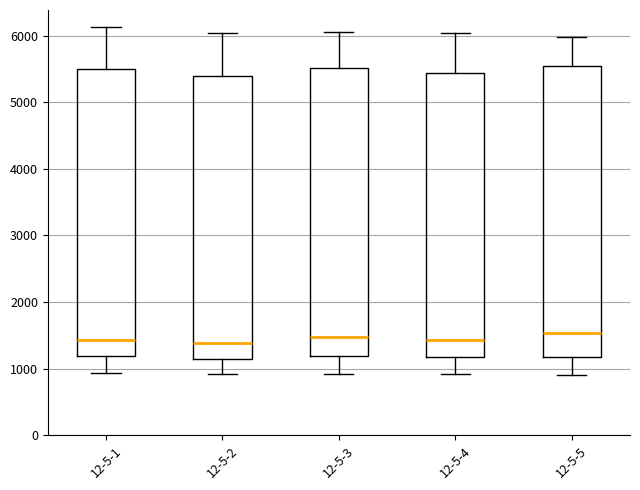

Reading left to right, read every box against the y-axis: the position of its median line, the range the box covers, and the ends of its whiskers. The values are not printed on the chart, so give them approximately, as read against the axis.

12-5-1: median 1400, box 1200 to 5500, whiskers 900 to 6100
12-5-2: median 1400, box 1100 to 5400, whiskers 900 to 6000
12-5-3: median 1500, box 1200 to 5500, whiskers 900 to 6000
12-5-4: median 1400, box 1200 to 5400, whiskers 900 to 6000
12-5-5: median 1500, box 1200 to 5500, whiskers 900 to 6000